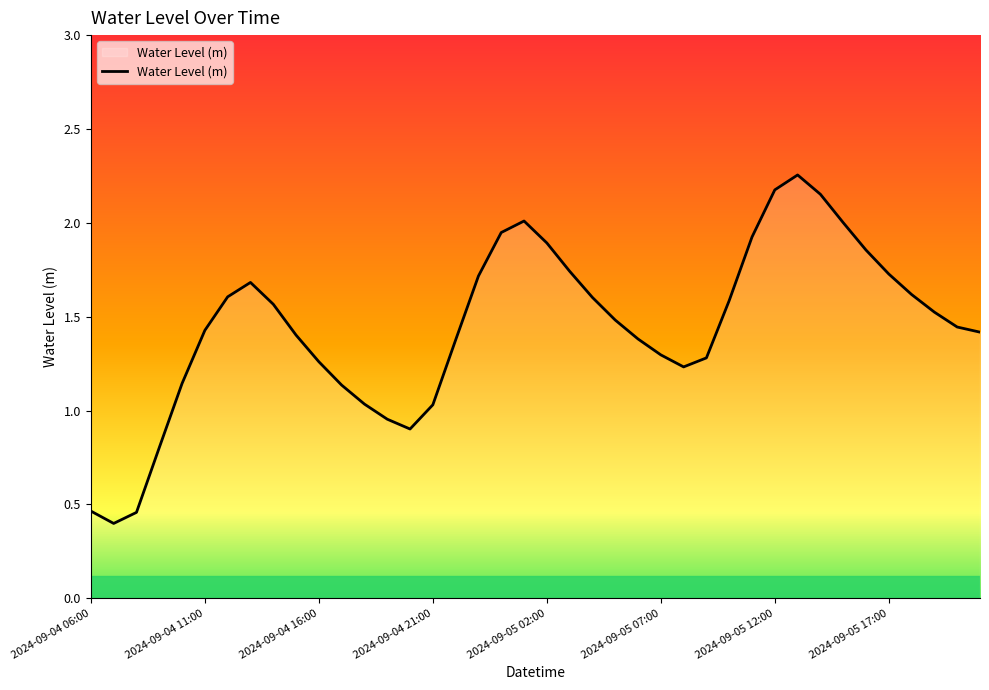

What is the minimum value shown in the chart?

0.4